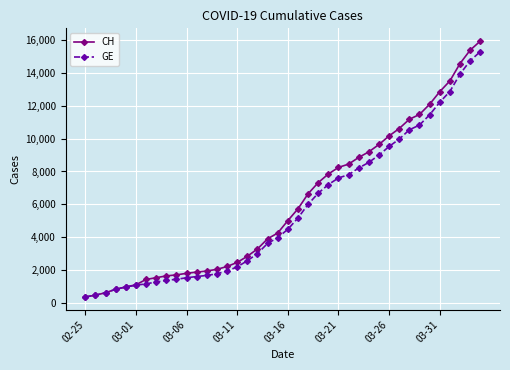

Which series has the widest spread of values?

CH